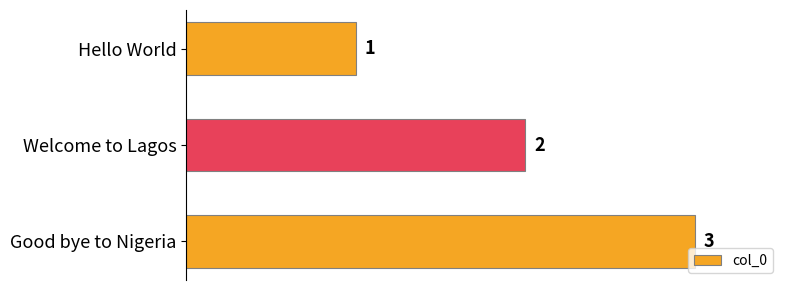

What is the maximum value shown in the chart?

3